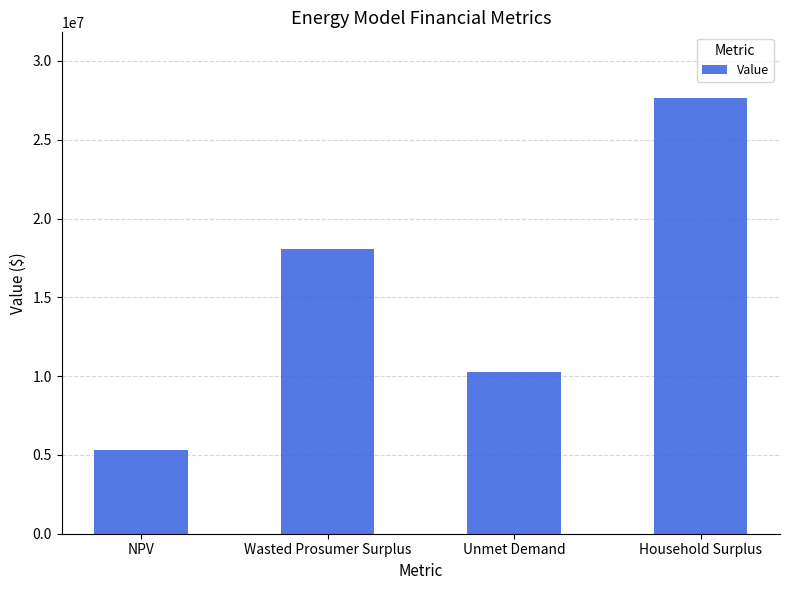

What is the difference between the maximum and minimum values?

22368466.7